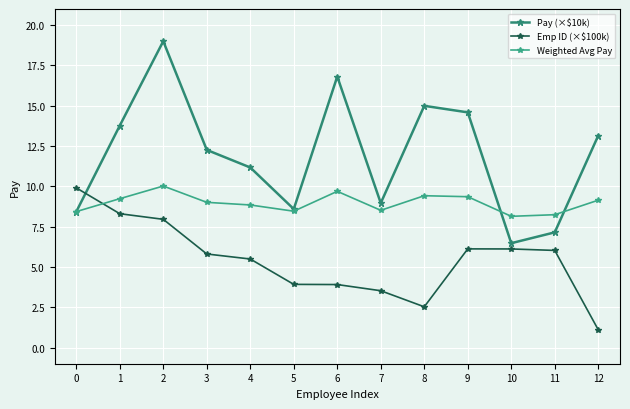

Which series has the widest spread of values?

Pay (×$10k)